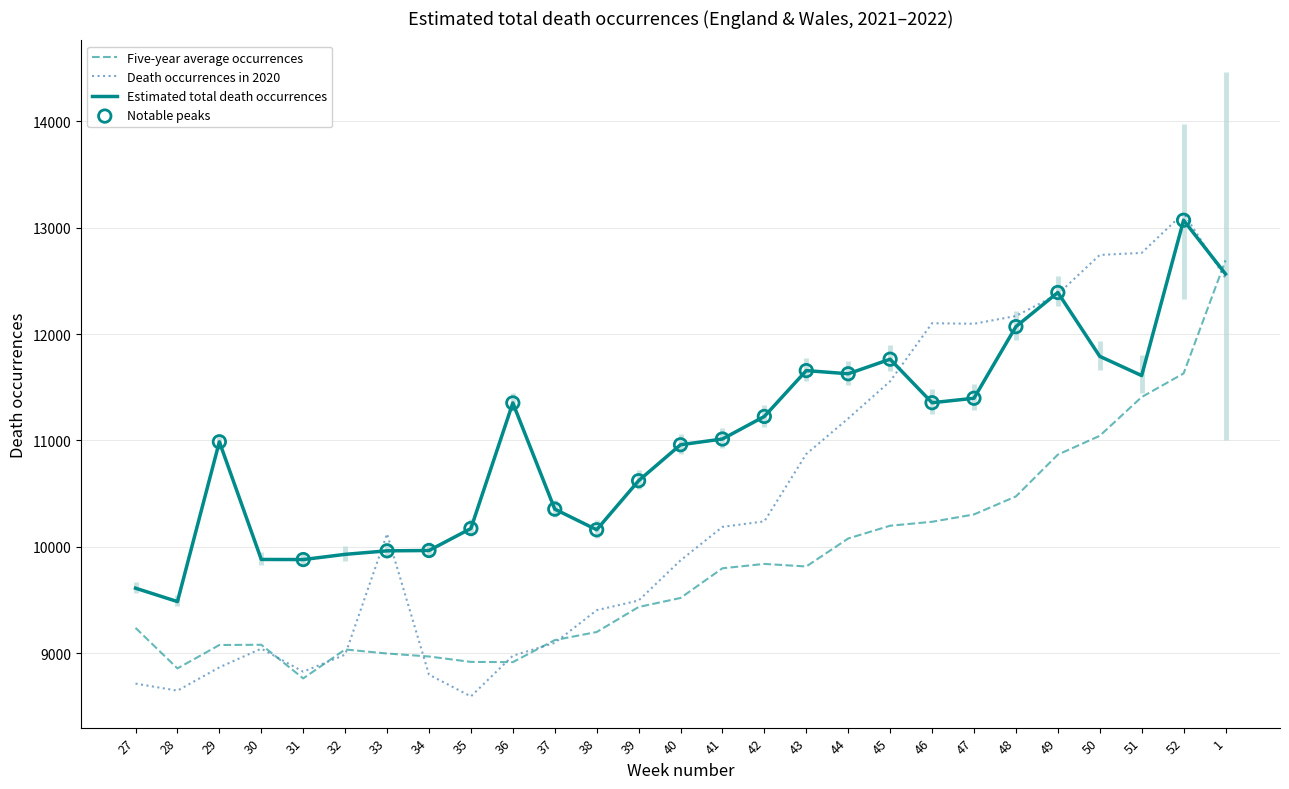

At how many categories does at least one series exceed 11294?

12